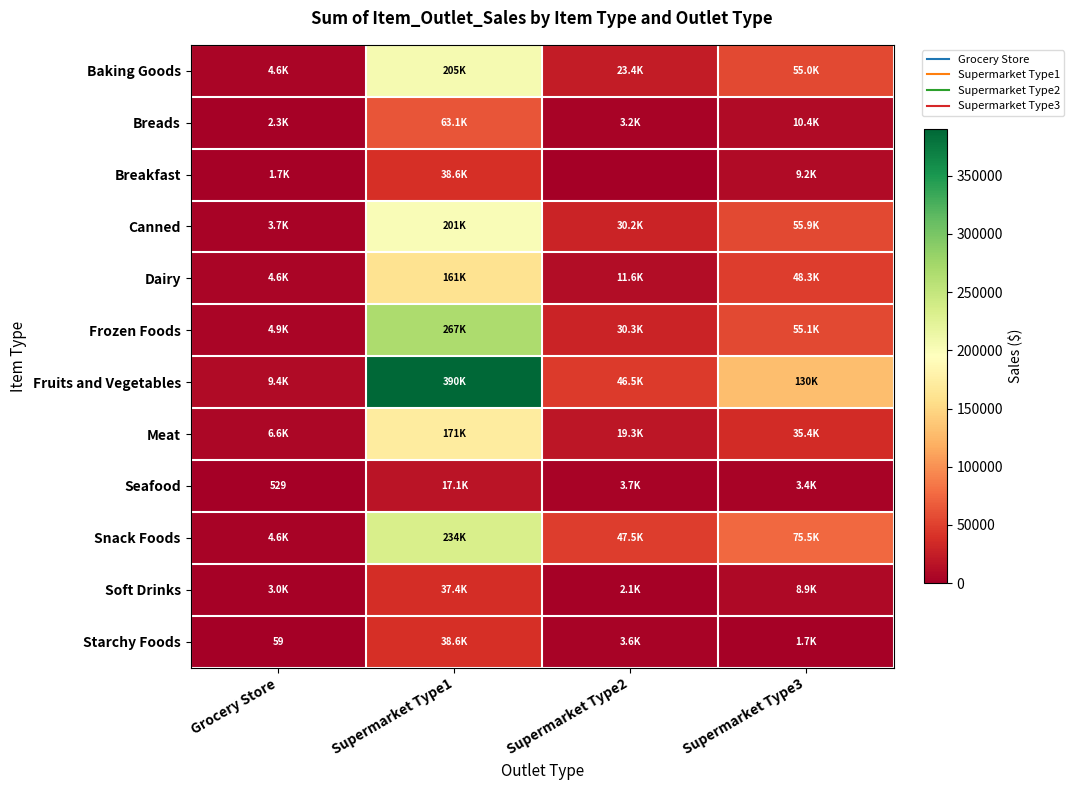

What is the difference between the second highest and second lowest values in the Frozen Foods series?

24747.8